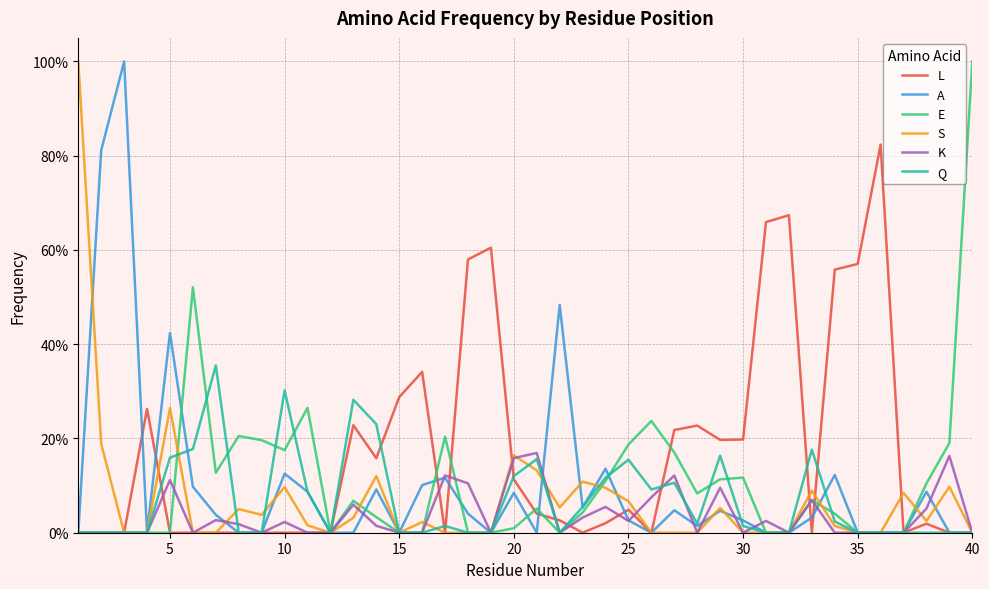

What are all the series names shown in the legend?

L, A, E, S, K, Q